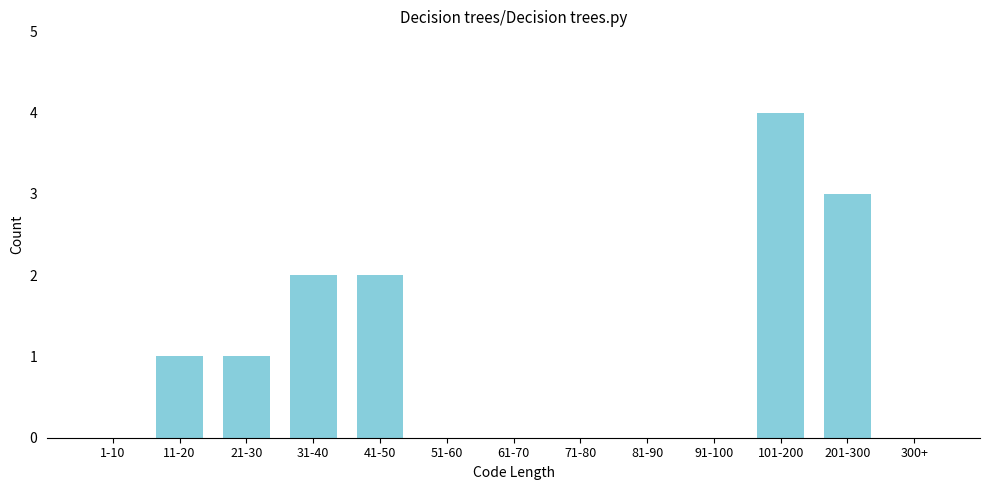

Reading left to right, extract all data points from this chart.

1-10=0	11-20=1	21-30=1	31-40=2	41-50=2	51-60=0	61-70=0	71-80=0	81-90=0	91-100=0	101-200=4	201-300=3	300+=0